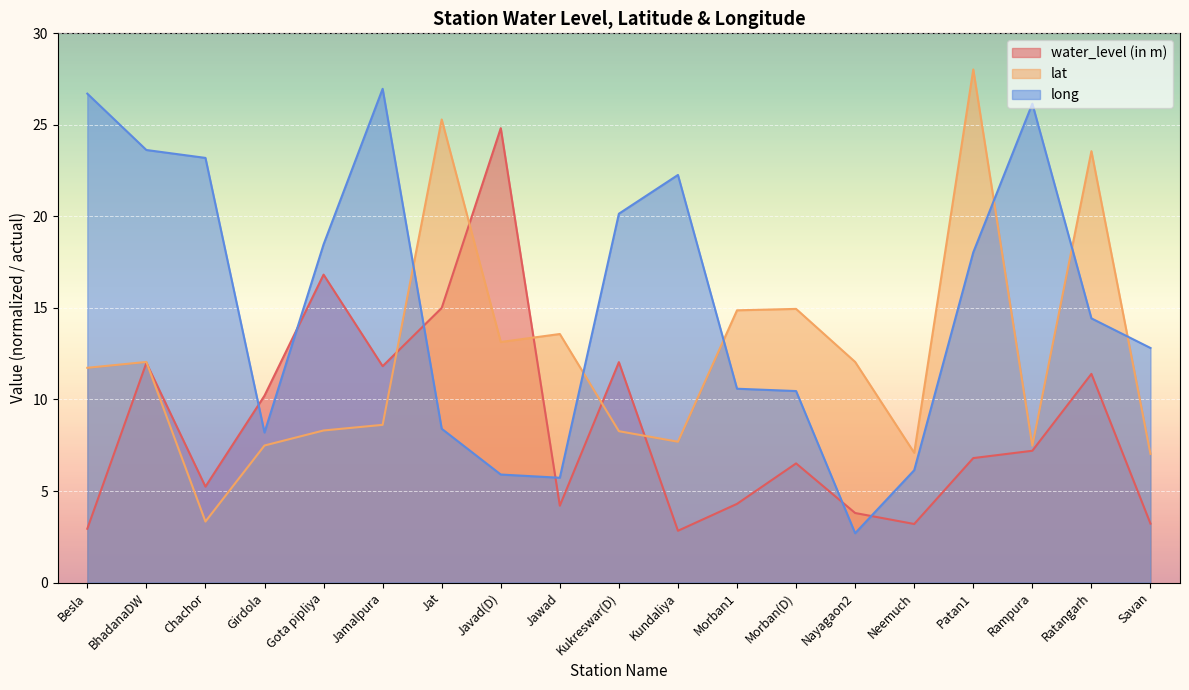

Which series ends up on top after the final intersection of lat and water_level (in m)?

lat